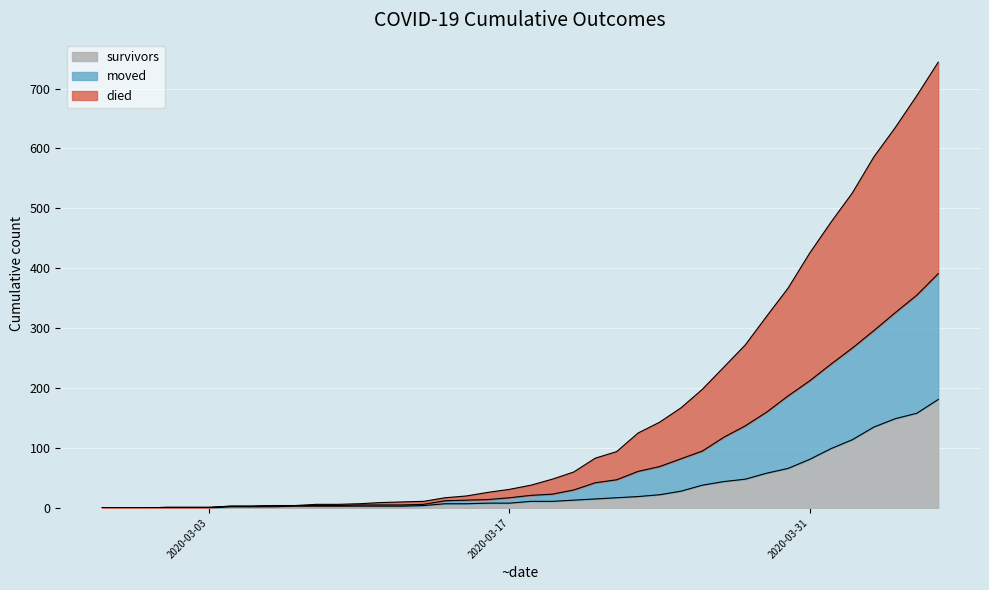

Is the value of moved at 2020-04-04 greater than the value of died at 2020-03-10?

Yes